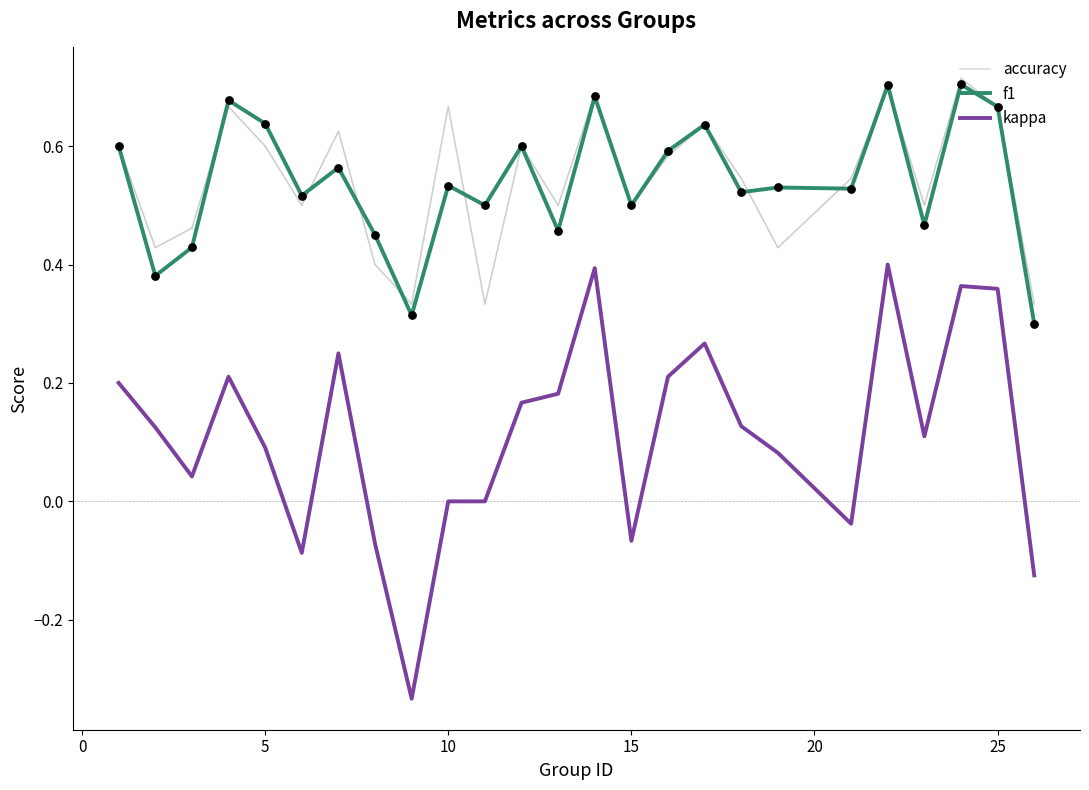

Which series has the largest range (max minus min)?

kappa